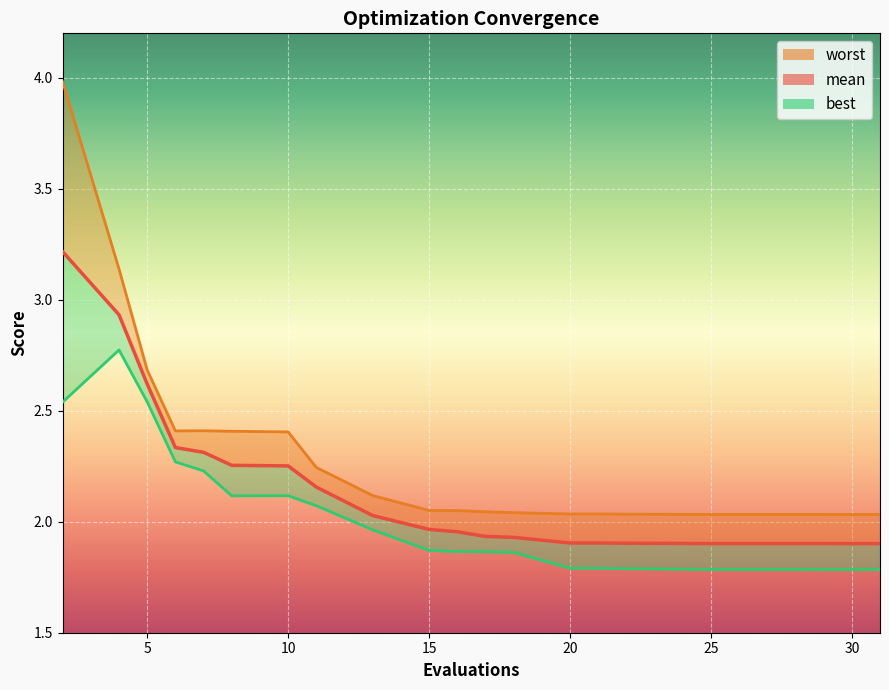

What is the value of the worst point at the 18th from the left?

2.0